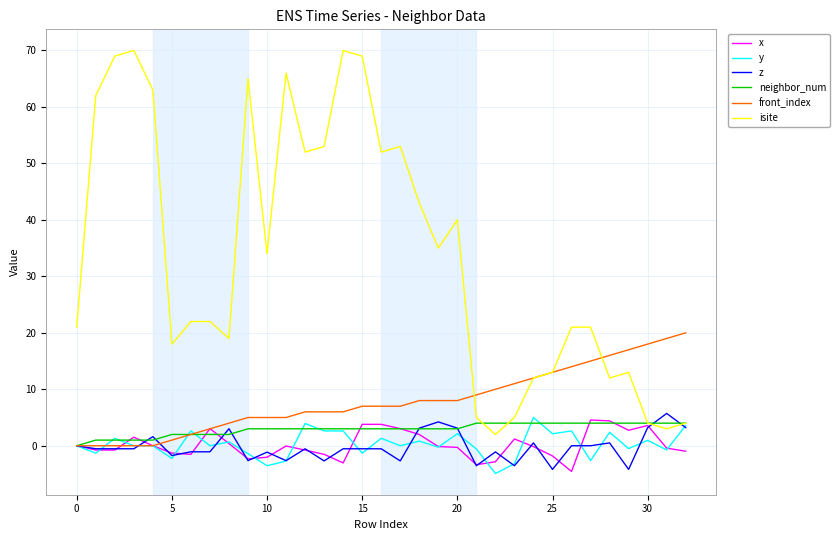

What is the minimum value shown in the chart?

-4.9